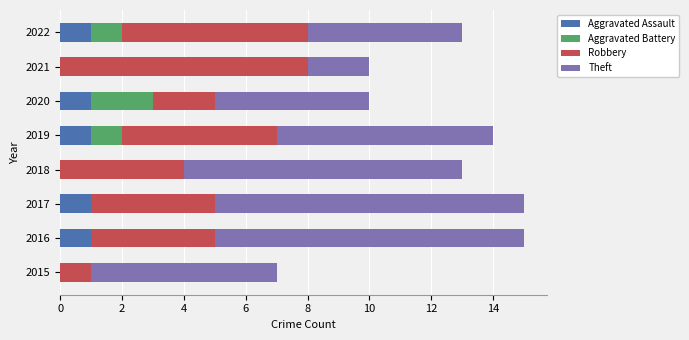

What is the total value across all series at 2019?

14